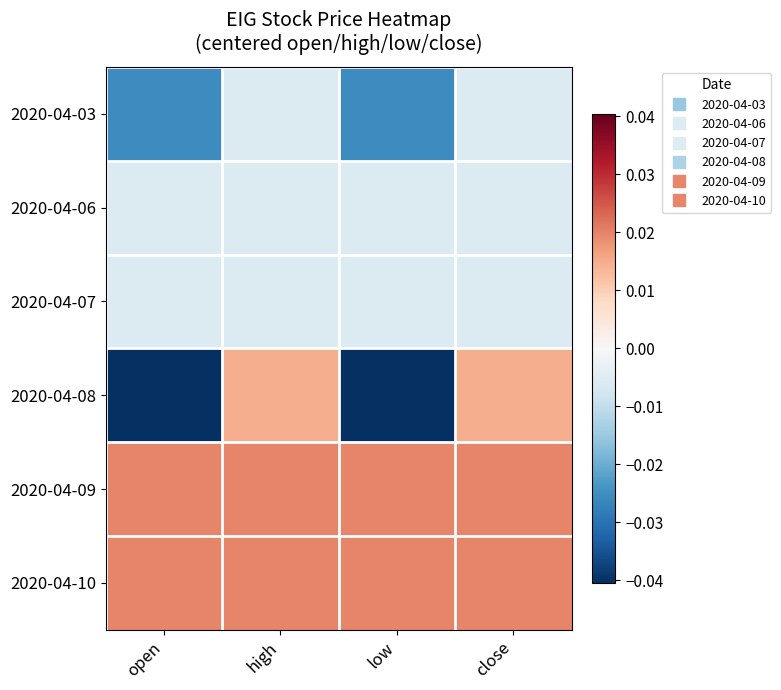

How many categories are shown in the chart?

4